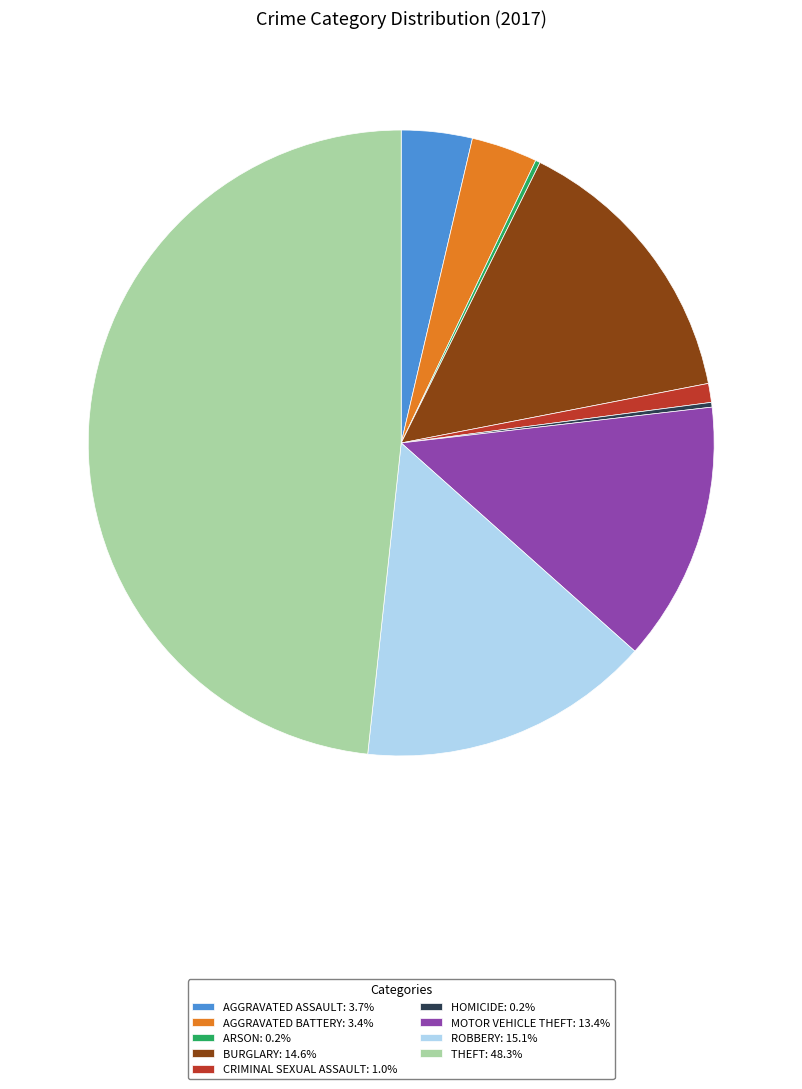

Does any single category account for the majority?

No